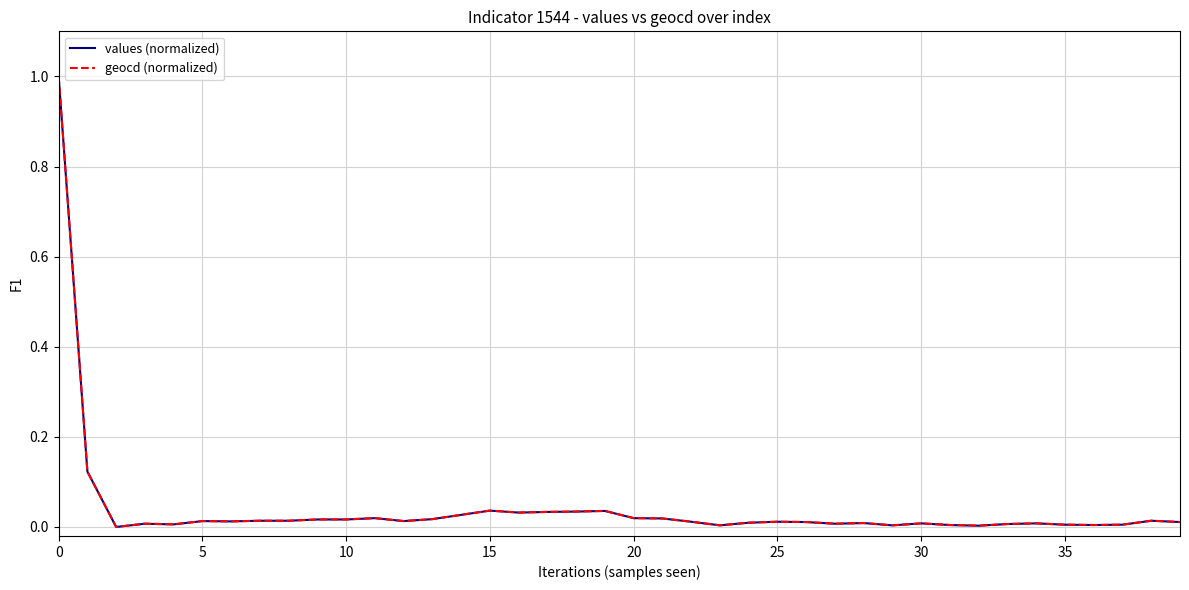

What is the maximum value for geocd (normalized)?

1.0